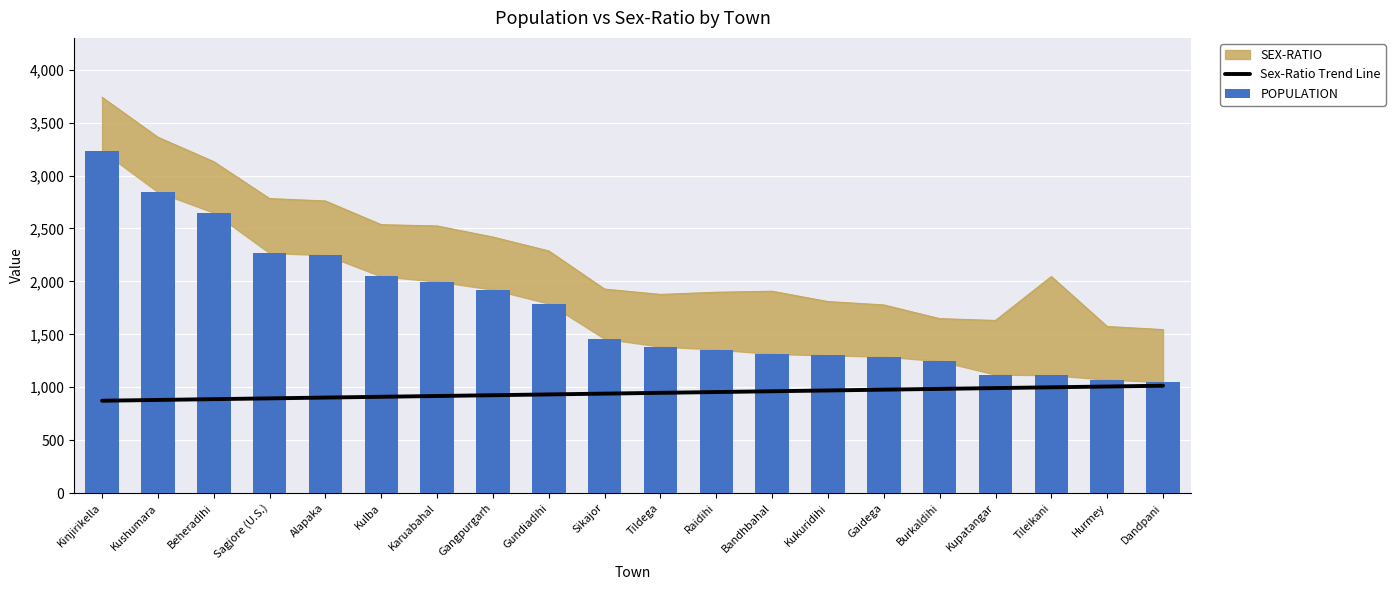

What value does the Sex-Ratio Trend Line series have at Bandhbahal?

962.0